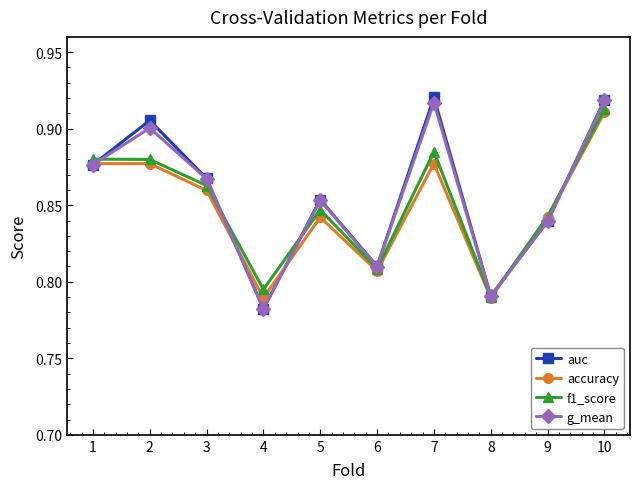

At which category is the sum across all series the highest?

10